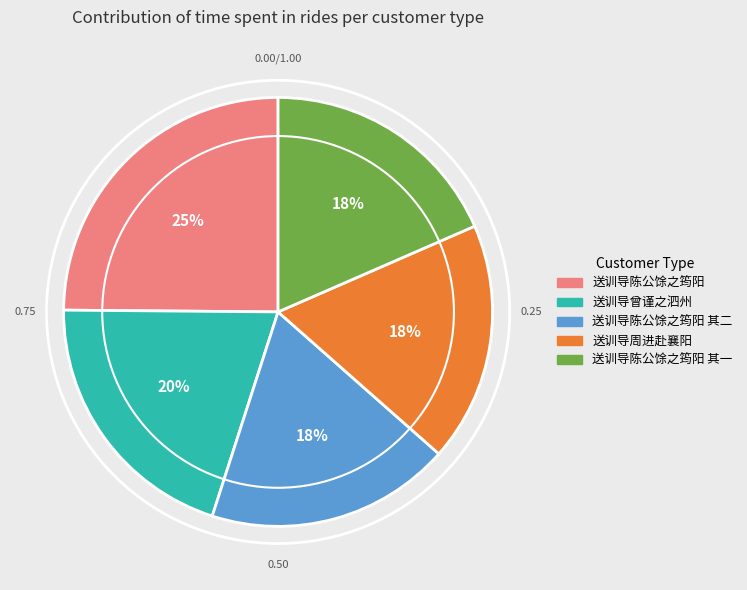

To the nearest percent, what is the difference between the largest and smallest slice percentages?

7%